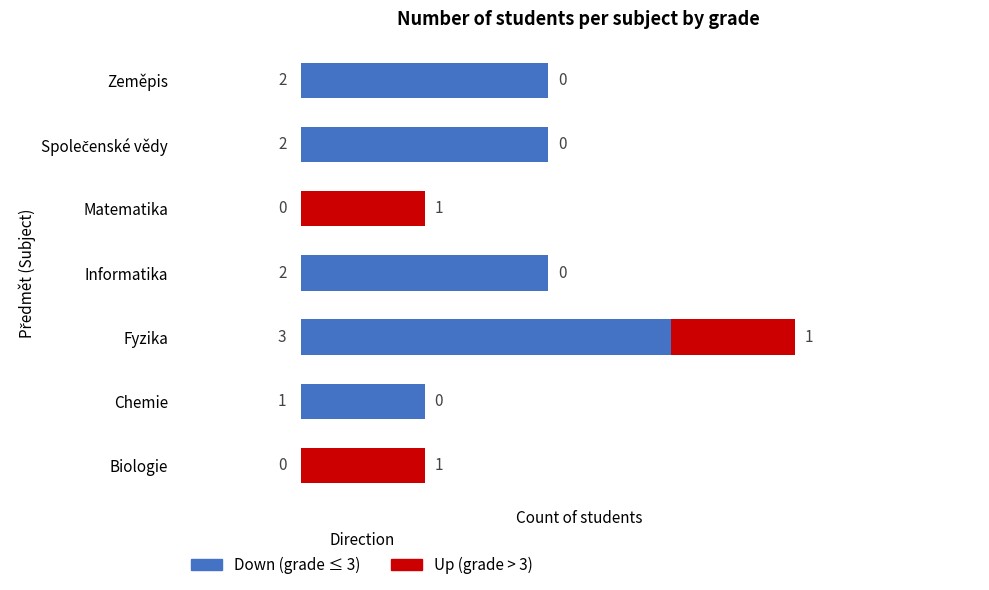

What is the total value across all series at Fyzika?

4